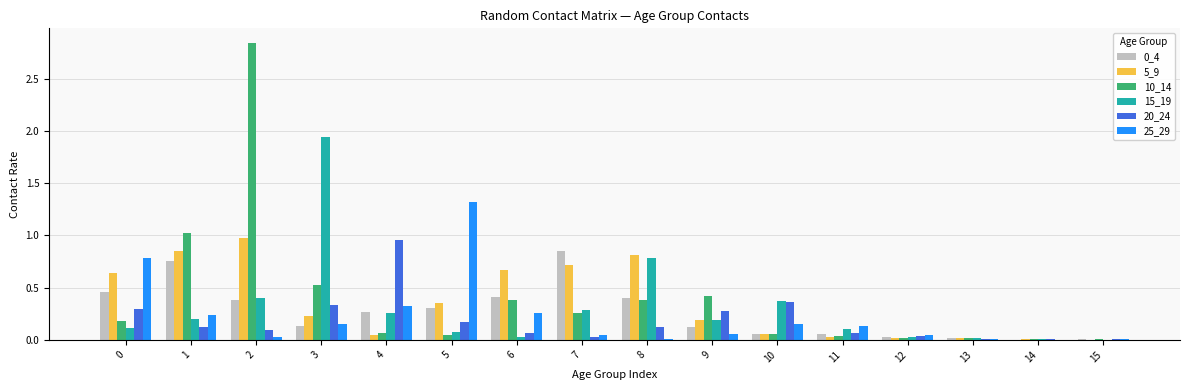

At which category is the sum across all series the highest?

2